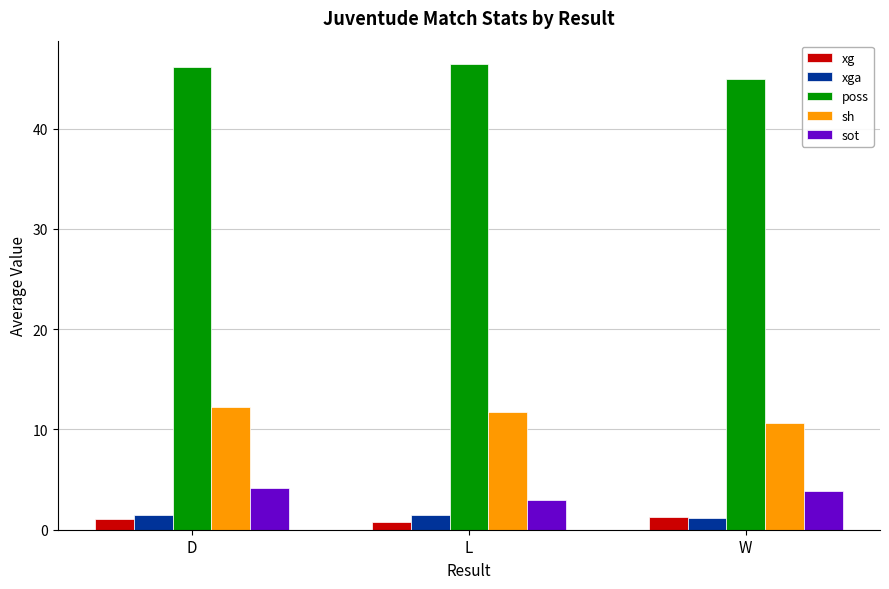

How many bars are there in total?

15